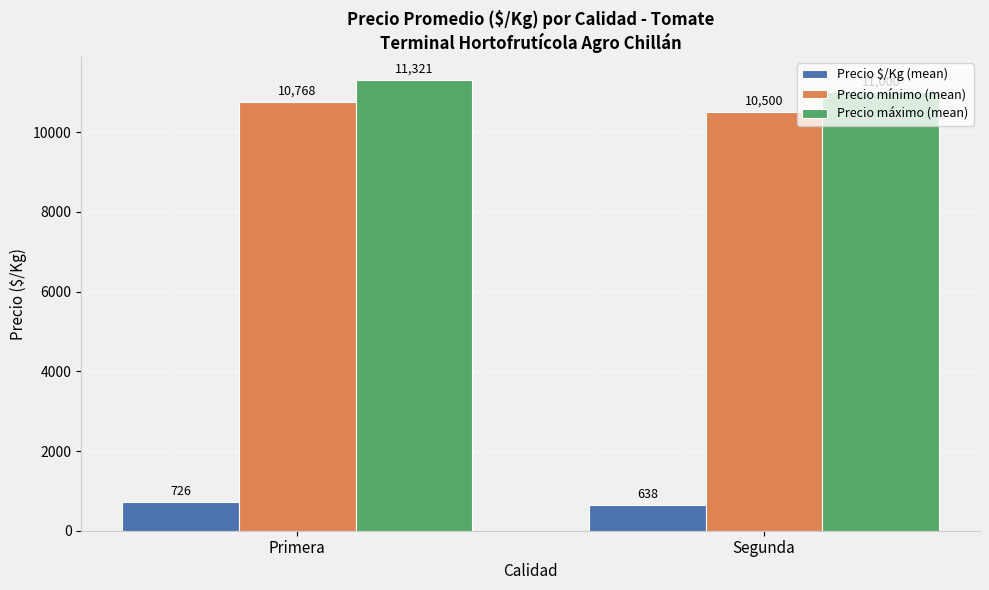

At which label does Precio $/Kg (mean) first exceed 726?

Primera